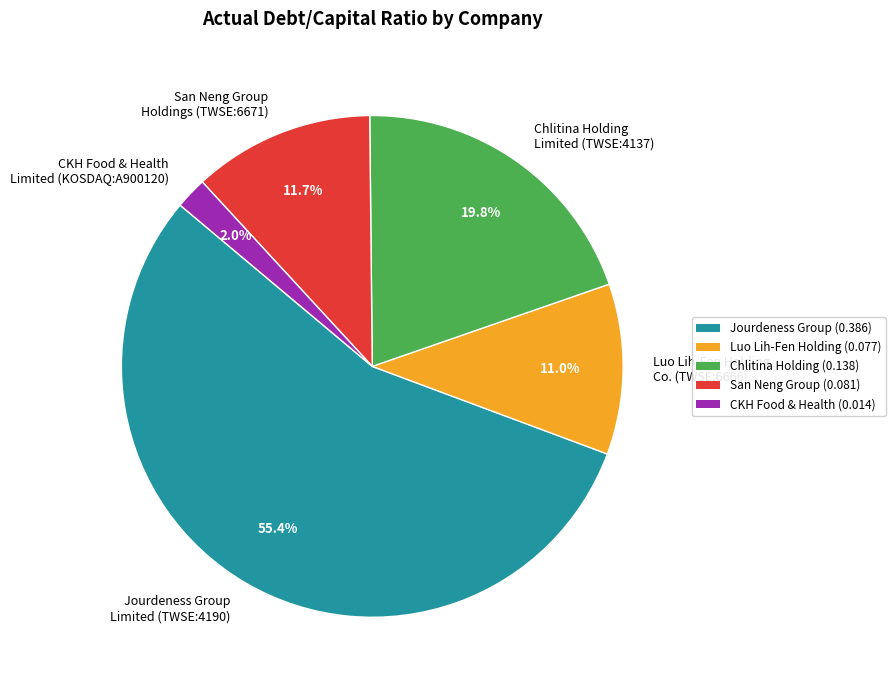

Which category has the biggest portion of the pie?

Jourdeness Group Limited (TWSE:4190)